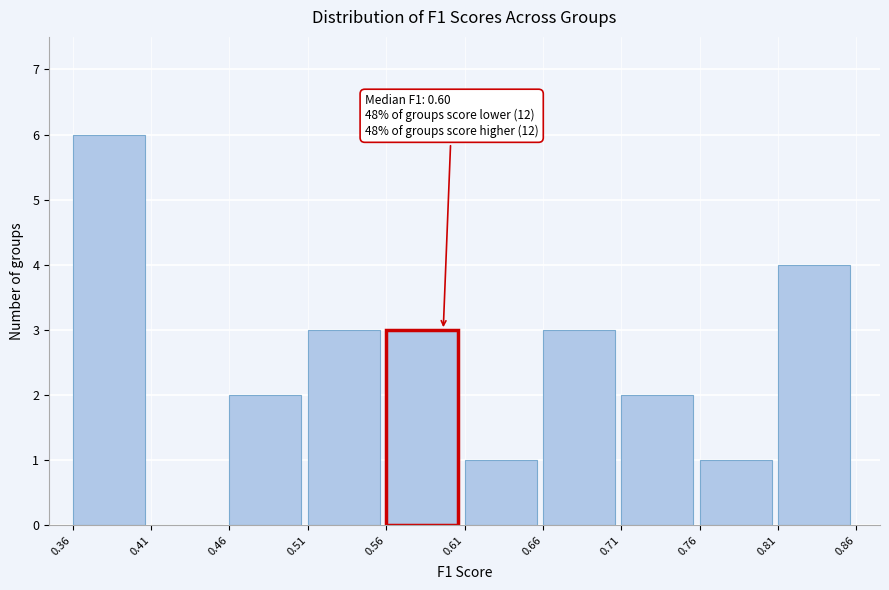

Which range on the x-axis has the tallest bar?

0.36 to 0.41